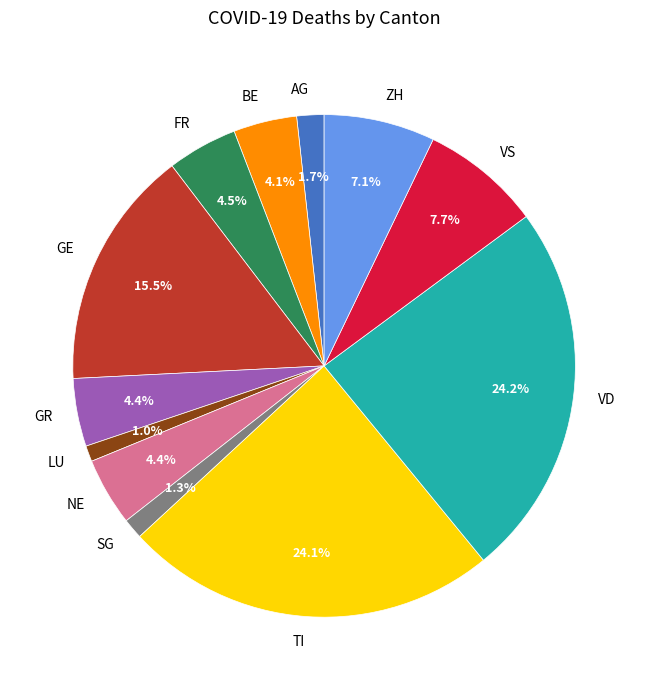

How many slices are in this pie chart?

12